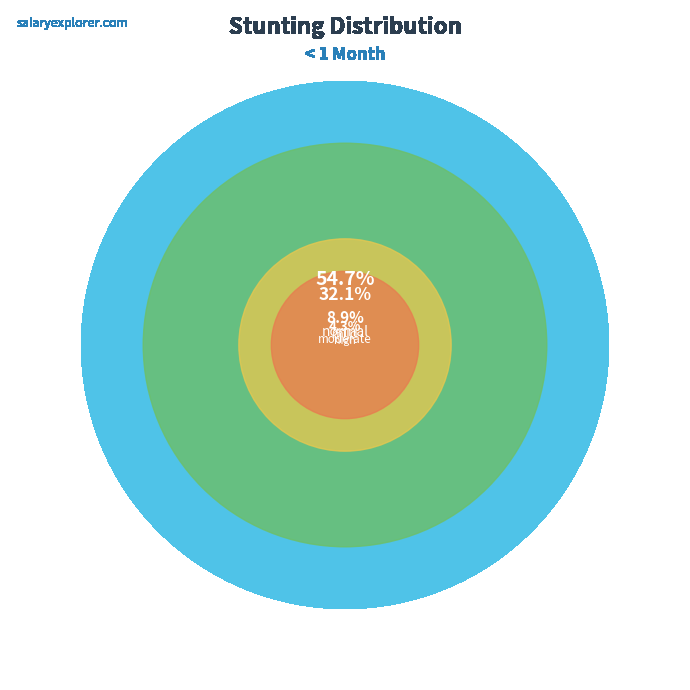

Which slice is the largest?

normal